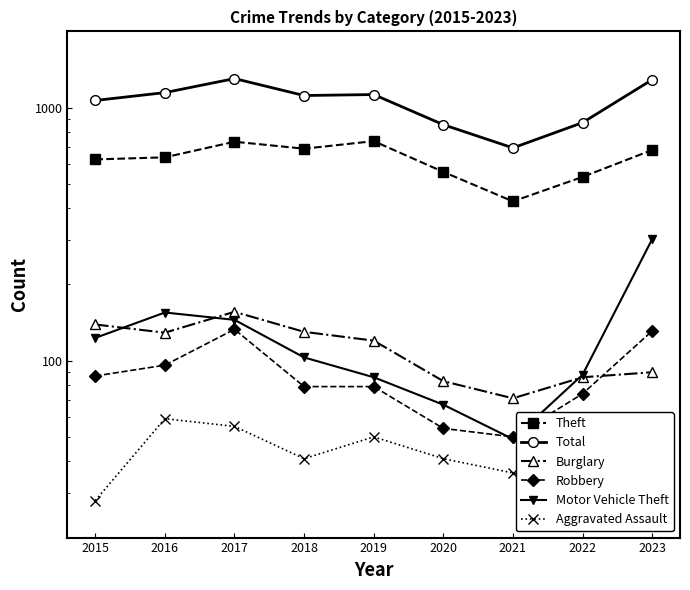

Reading left to right, what are all the values shown in this chart?

Theft: 624	636	733	688	737	557	426	532	680
Total: 1067	1146	1302	1116	1126	856	693	872	1289
Burglary: 139	129	156	130	120	83	71	86	90
Robbery: 87	96	133	79	79	54	50	74	131
Motor Vehicle Theft: 123	155	145	103	86	67	49	88	302
Aggravated Assault: 28	59	55	41	50	41	36	31	45